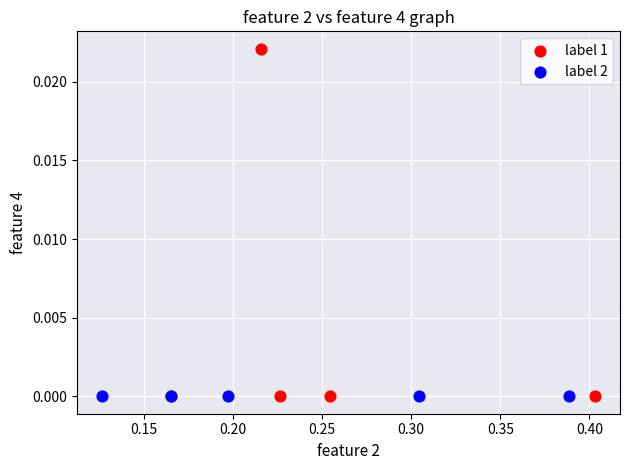

Which series contains the highest Y value?

label 1